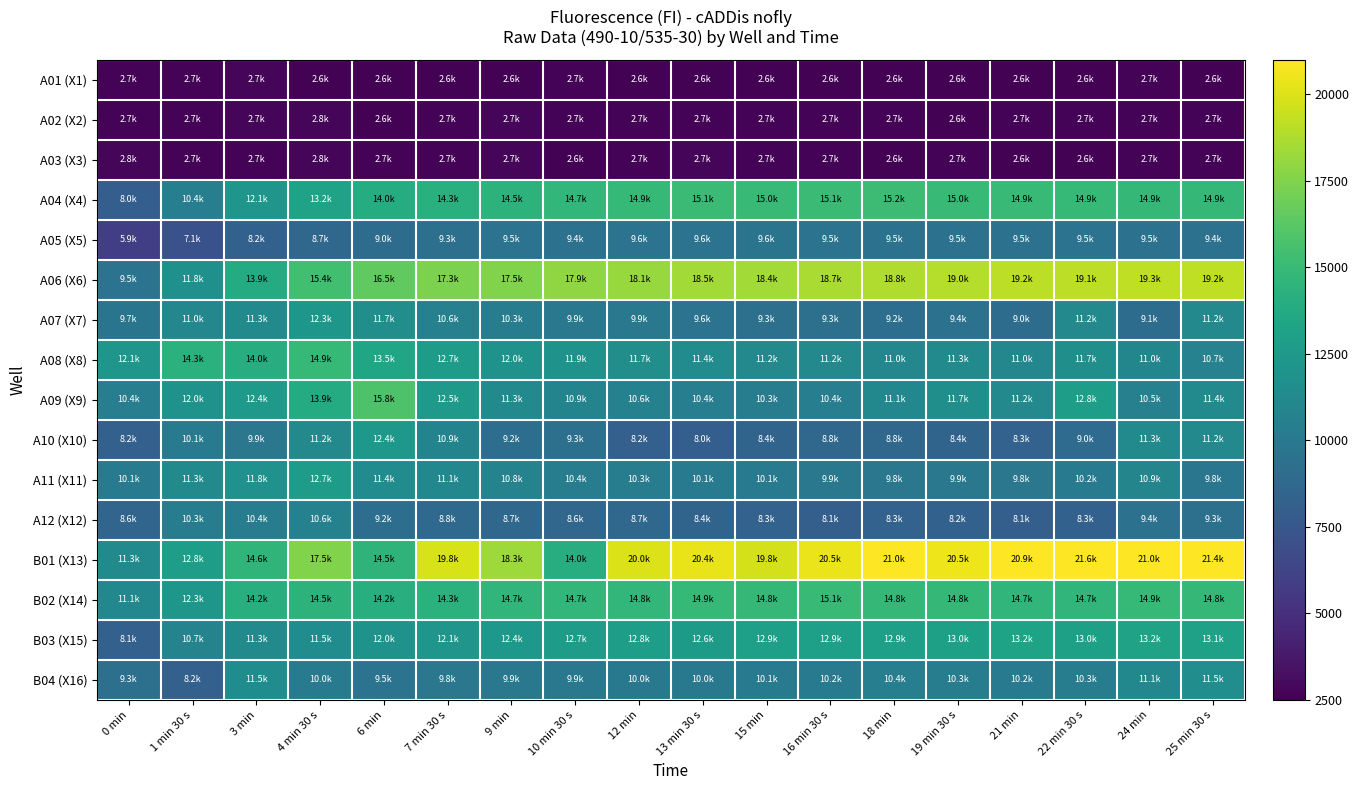

At which category does the chart reach its peak across all series?

22 min 30 s